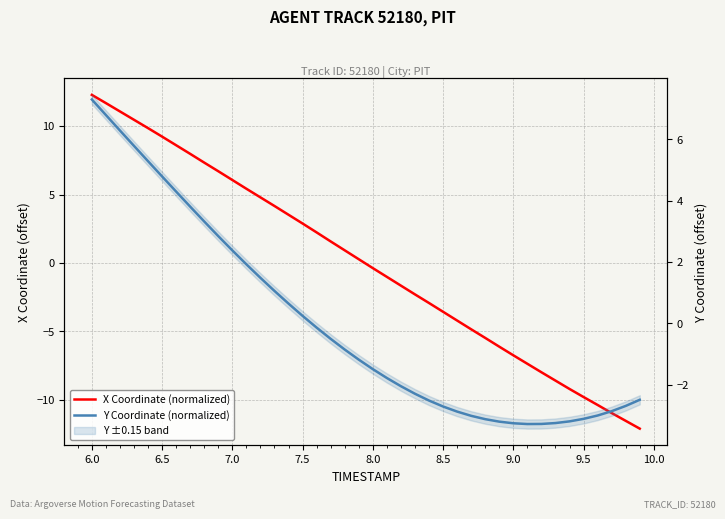

What are all the series names shown in the legend?

X Coordinate (normalized), Y Coordinate (normalized)